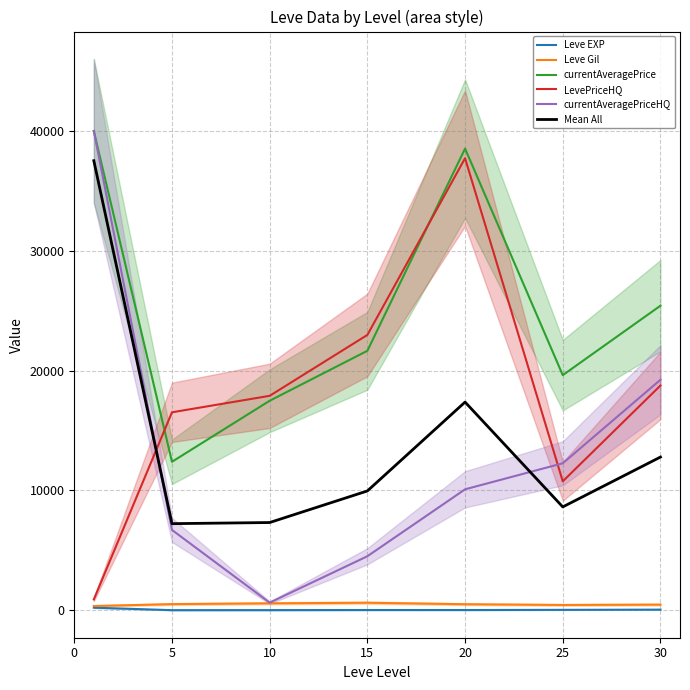

True or false: Leve EXP and LevePriceHQ intersect in this chart.

False